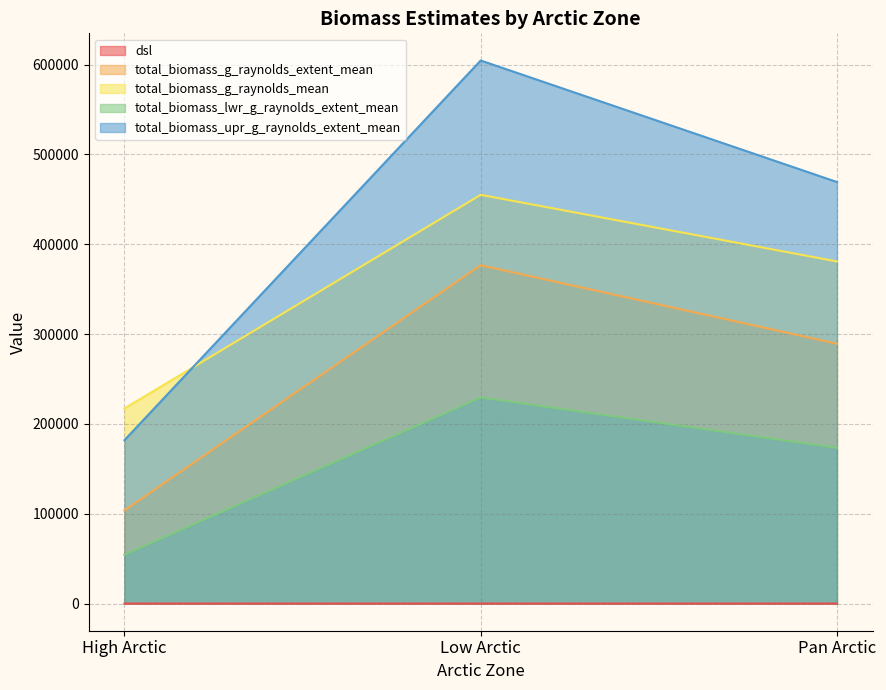

Which series changed the most between Low Arctic and Pan Arctic?

total_biomass_upr_g_raynolds_extent_mean